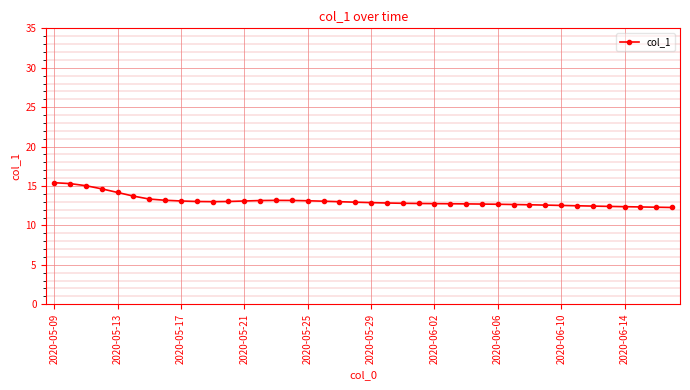

What is the average value?

13.1